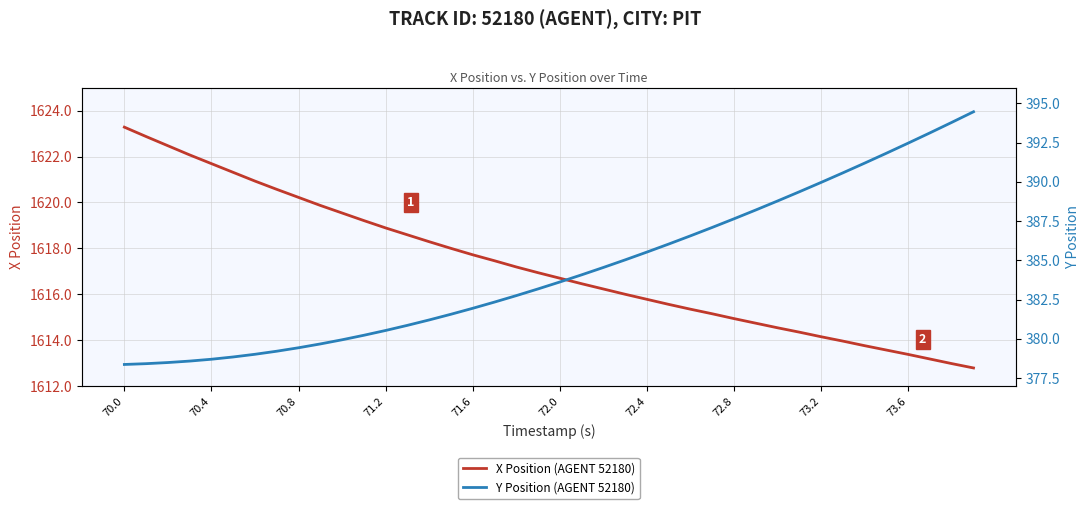

Rank the series at 72.0 from lowest to highest value.

Y Position (AGENT 52180), X Position (AGENT 52180)